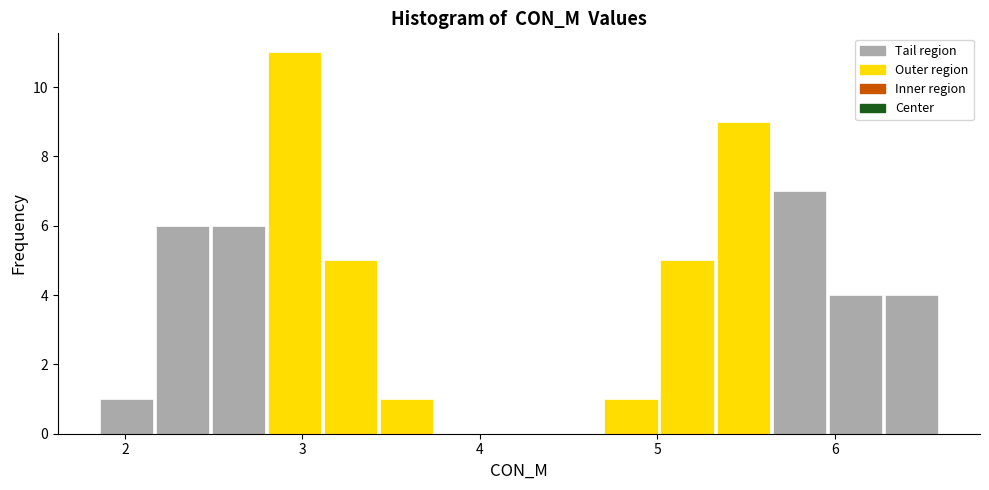

Around what value on the x-axis is the tallest bar? Give the approximate position of its centre, as read against the axis.

3.0